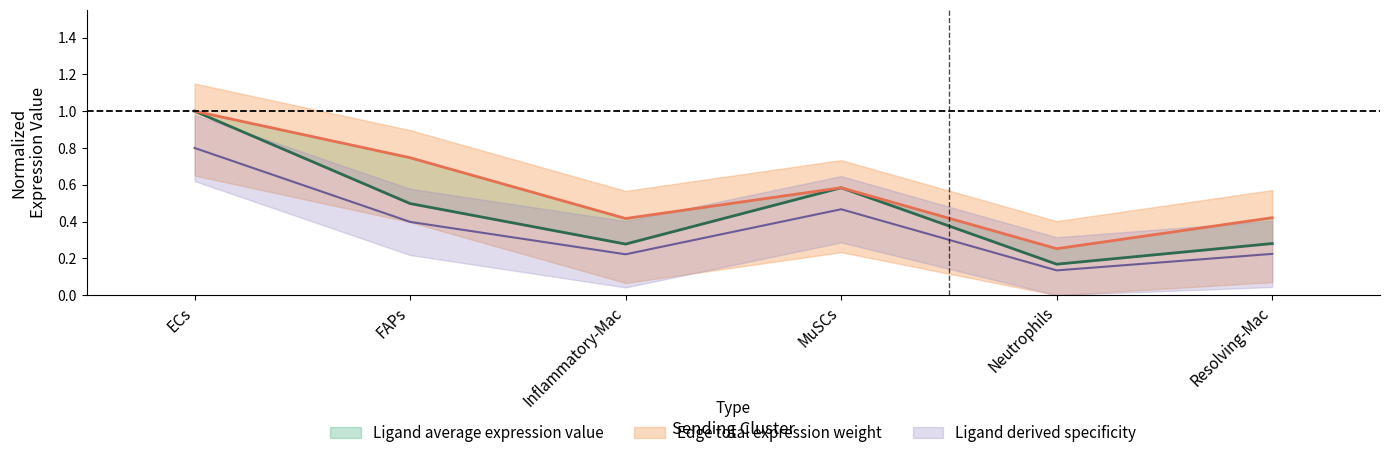

True or false: Edge average expression weight and Ligand total expression value intersect in this chart.

False